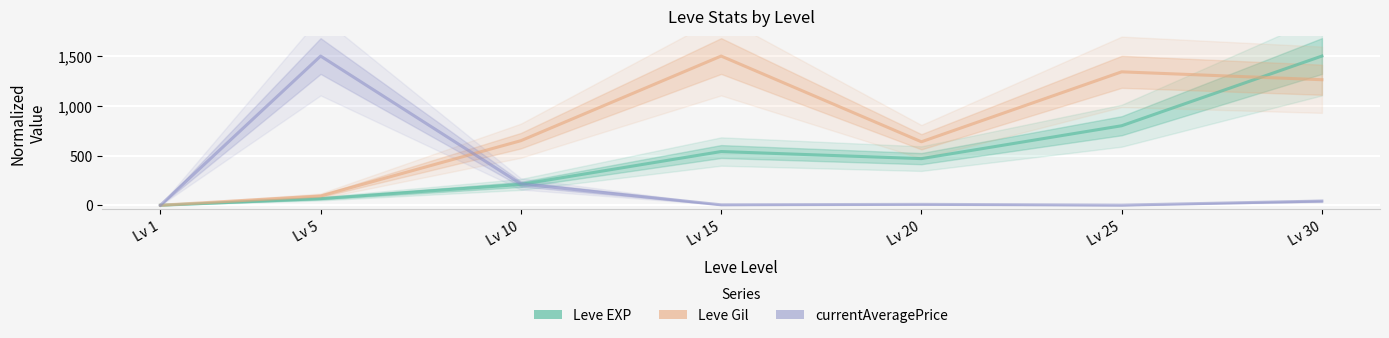

What is the sum of the Leve Gil values at Lv 15 and Lv 20?

2138.2